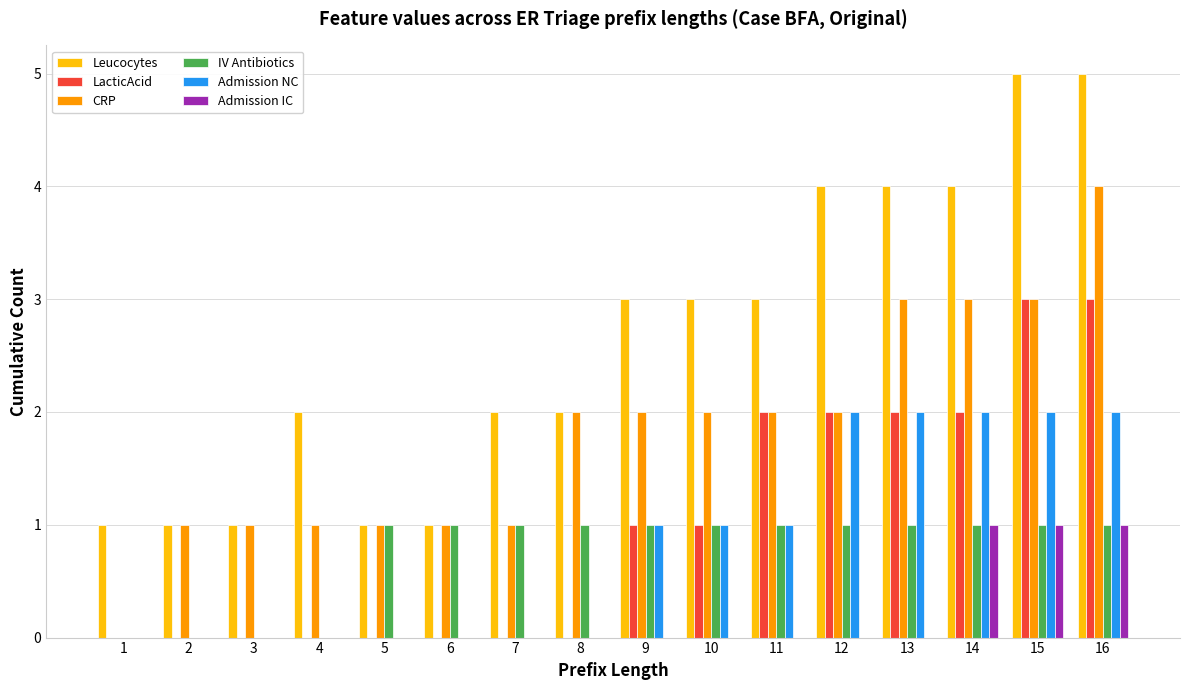

How many Leucocytes values are between 1 and 4?

14